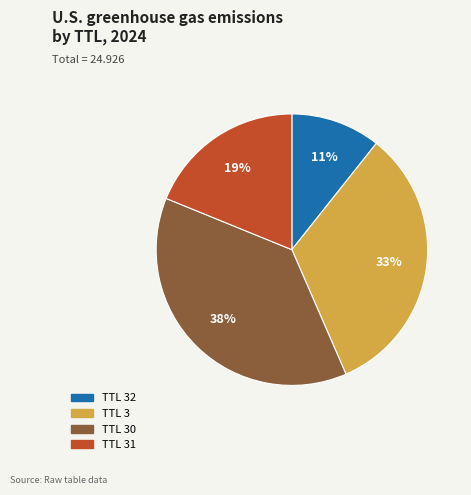

Does any single category account for the majority?

No